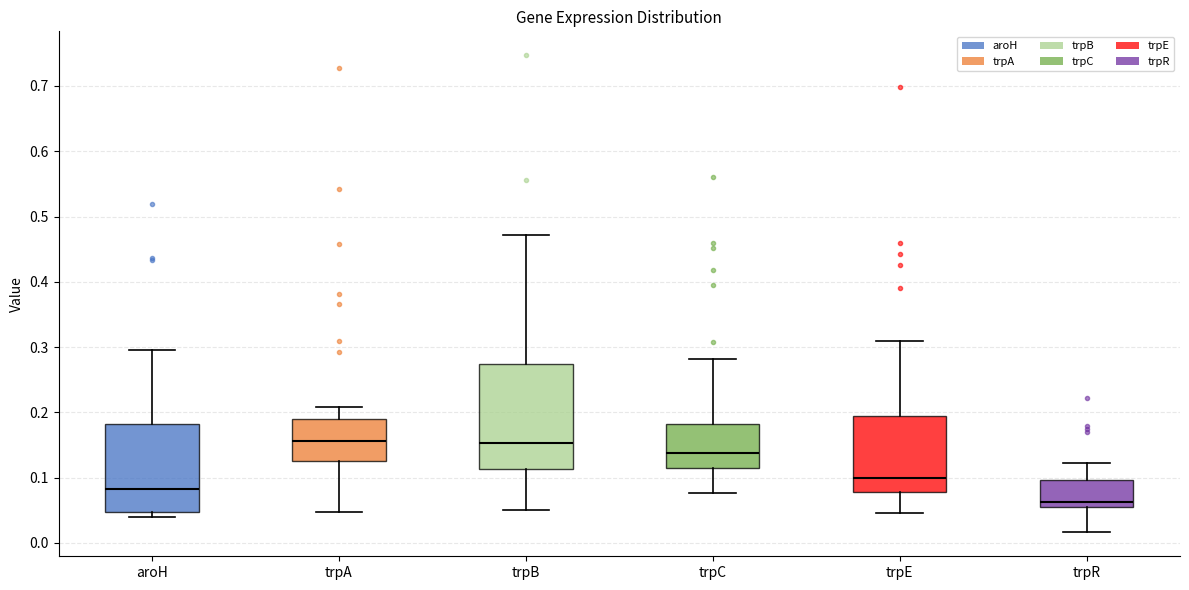

Where is the lower edge of the box for trpA on the y-axis? The values are not printed on the chart, so give them approximately, as read against the axis.

0.13